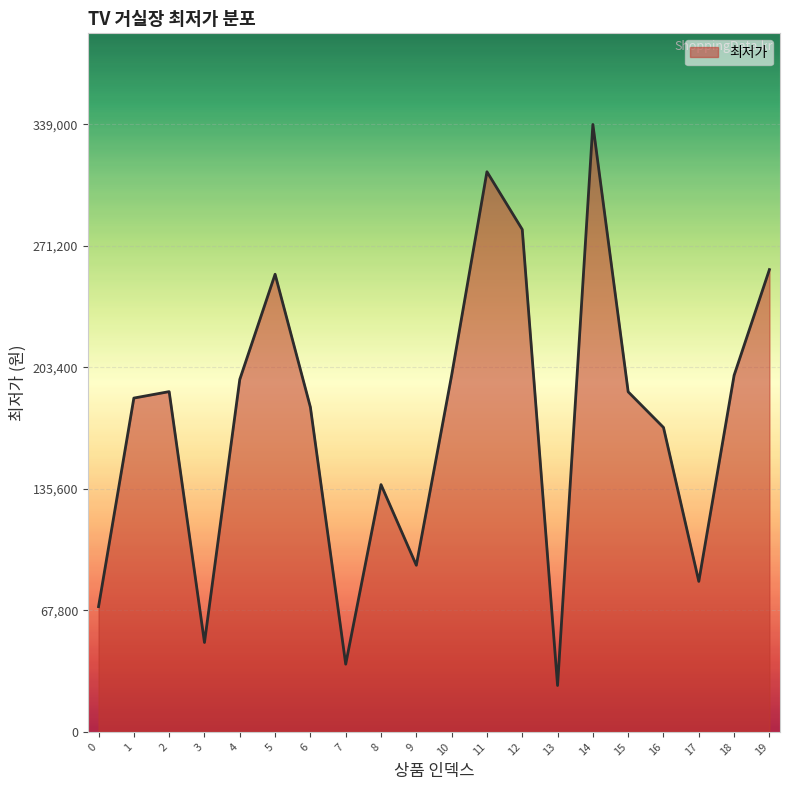

Between 8 and 3, which is larger?

8